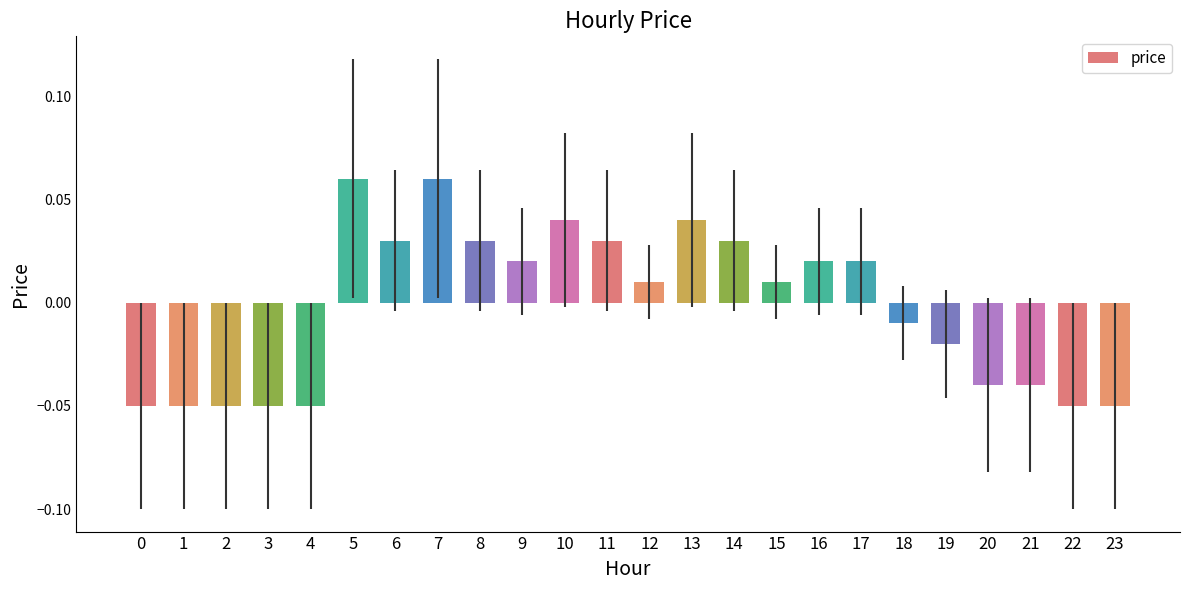

True or false: the data shows -0.0 at 3.

False